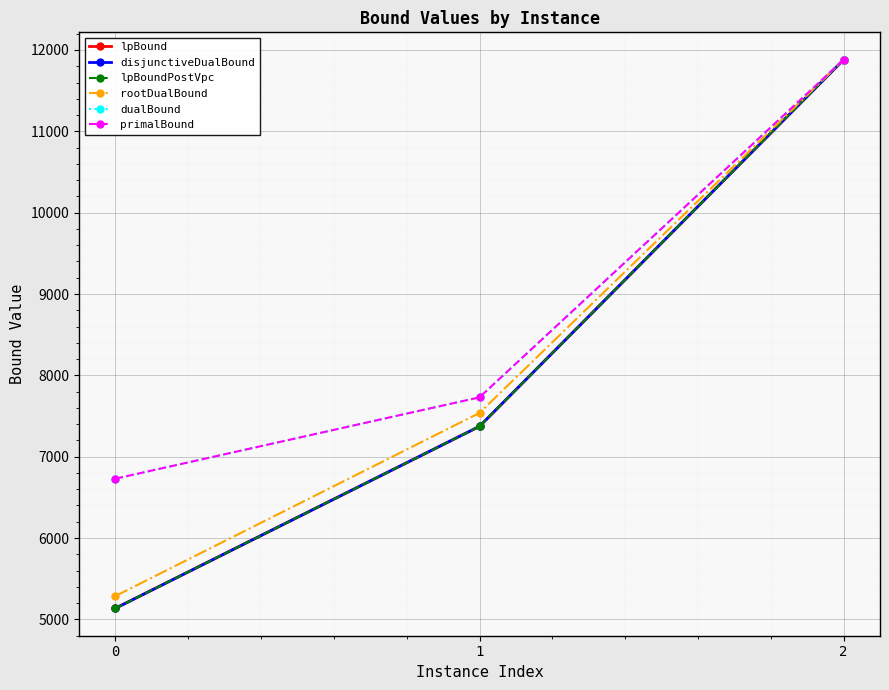

Does the chart have visible grid lines?

Yes